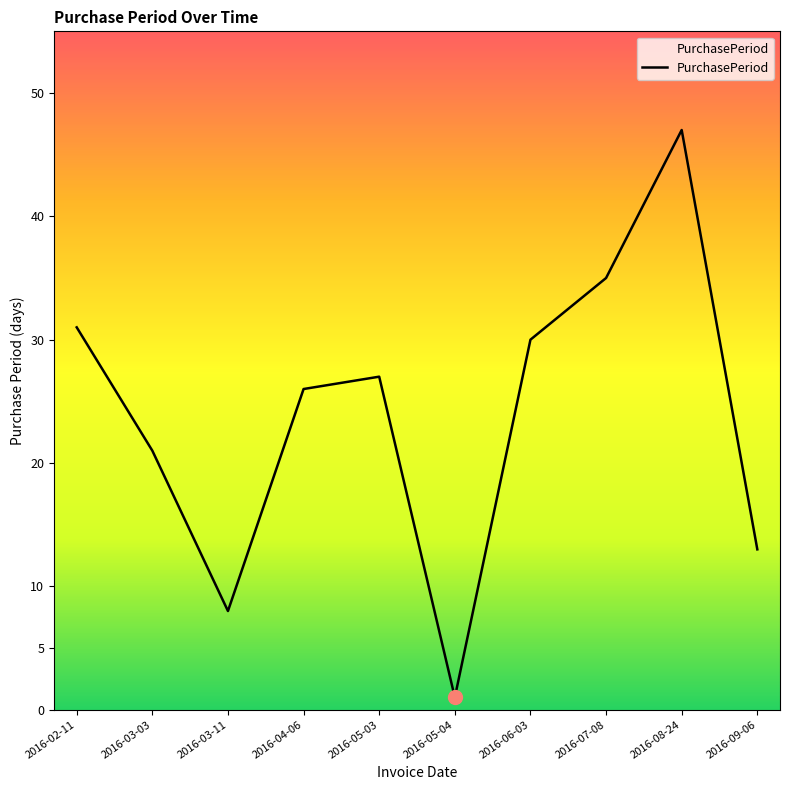

True or false: the data shows 27 at 2016-05-03.

True